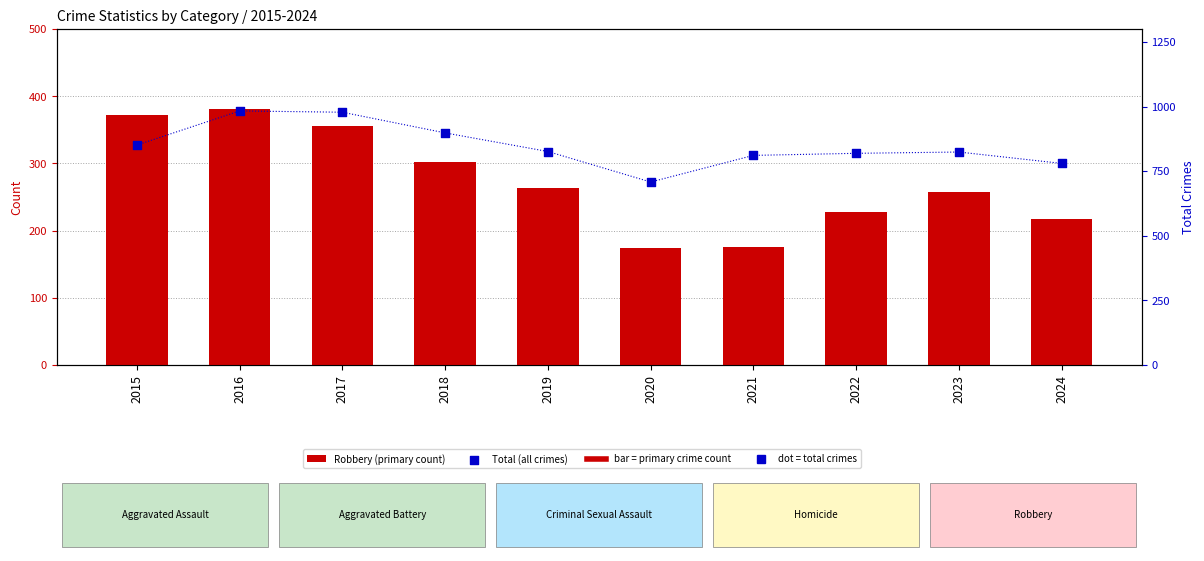

Which series reaches the maximum Y coordinate?

Total (all crimes)